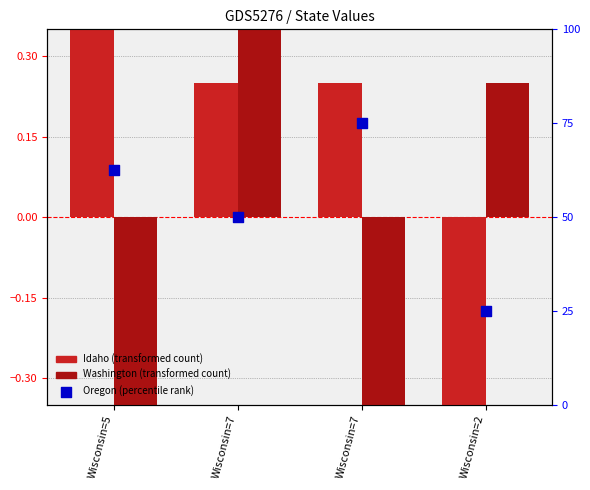

Is the value of Idaho (transformed) at Wisconsin=2 greater than the value of Washington (transformed) at Wisconsin=5?

No